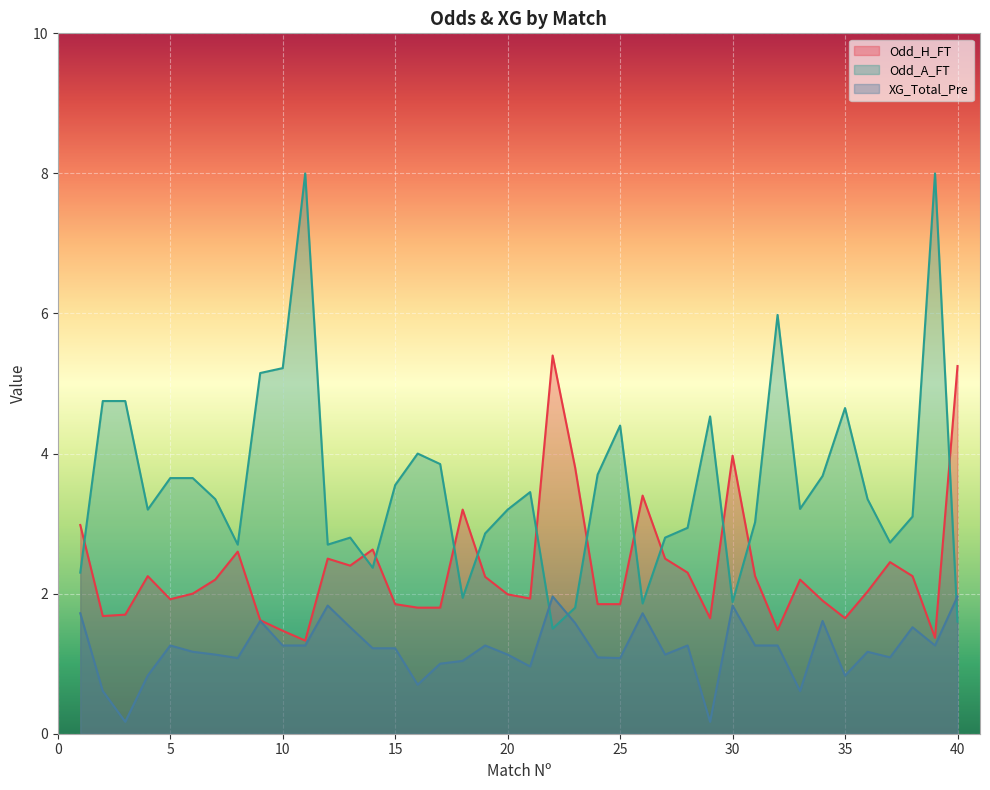

Where does the XG_Total_Pre series first go above 1?

1